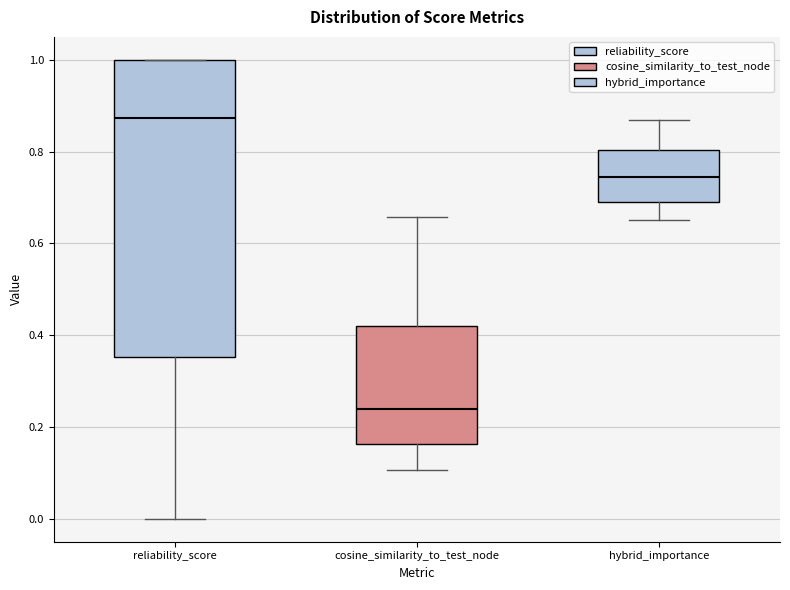

Which box has the lowest median line?

cosine_similarity_to_test_node